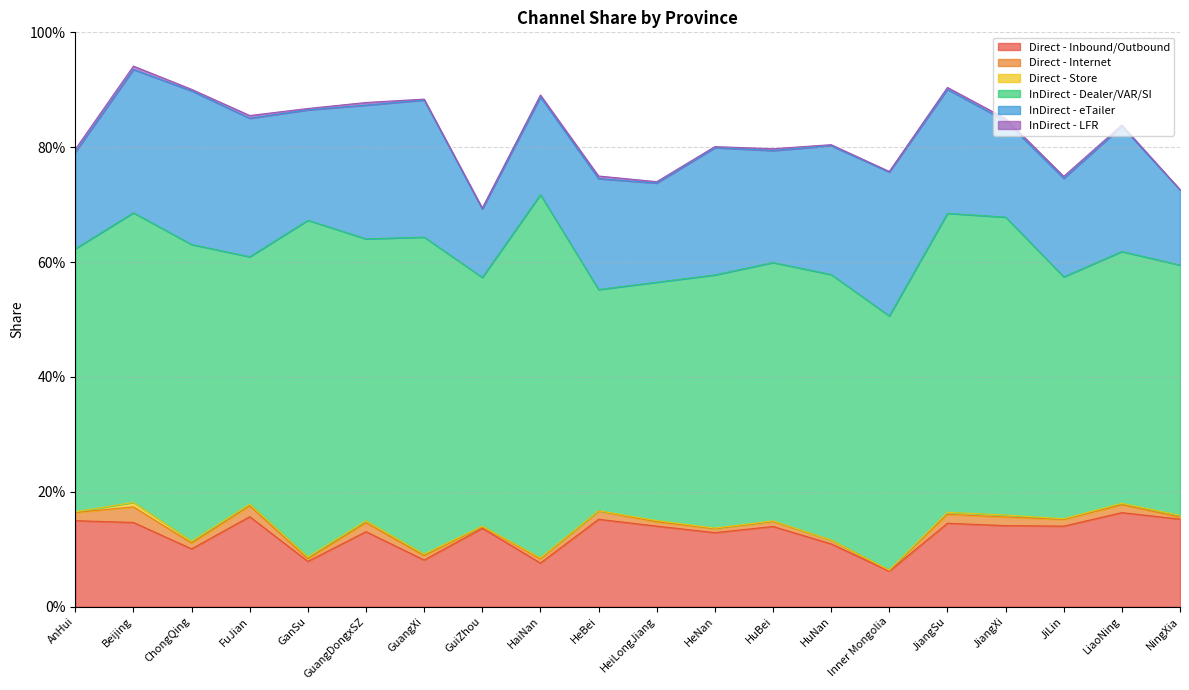

How many data points does each series have?

20